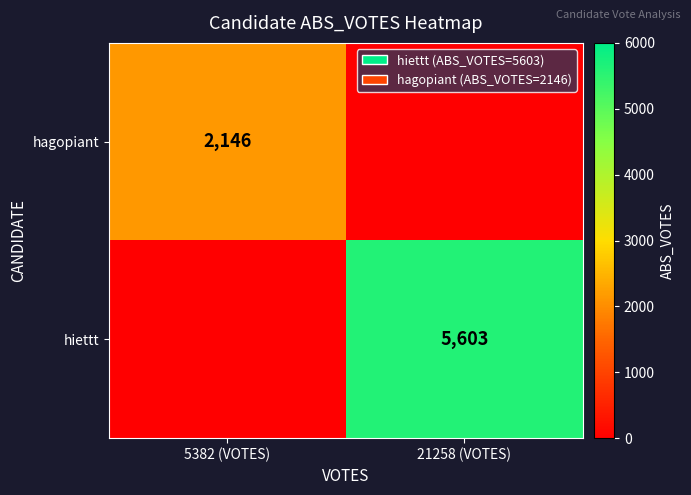

Between 5382 (VOTES) and 21258 (VOTES), which is larger?

5382 (VOTES)